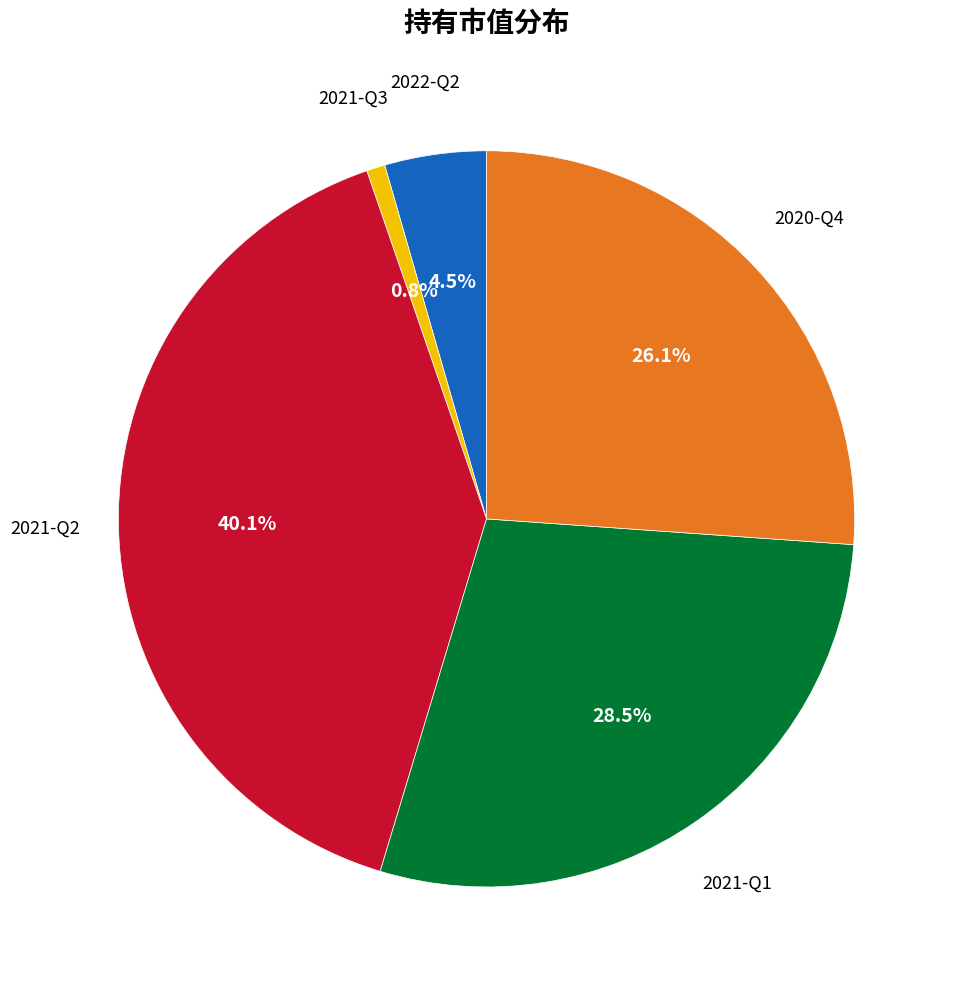

Is there a majority slice in this chart?

No